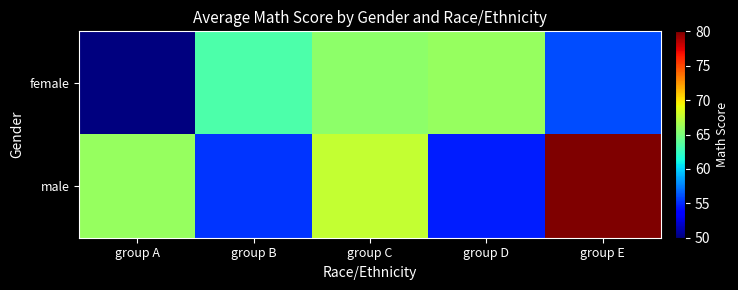

What is the total value across all series at group E?

145.0